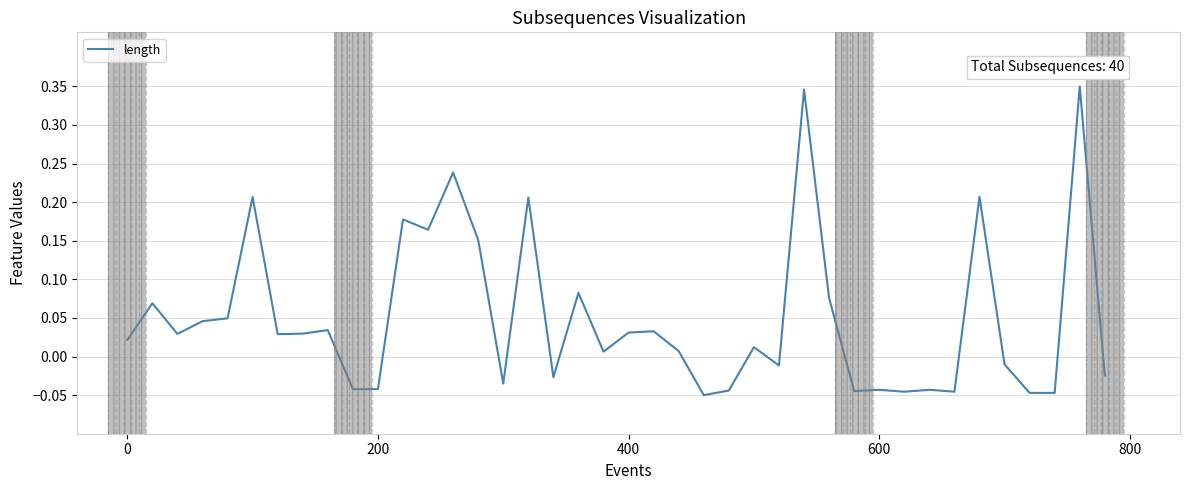

What is the difference between the maximum and second lowest values?

0.4